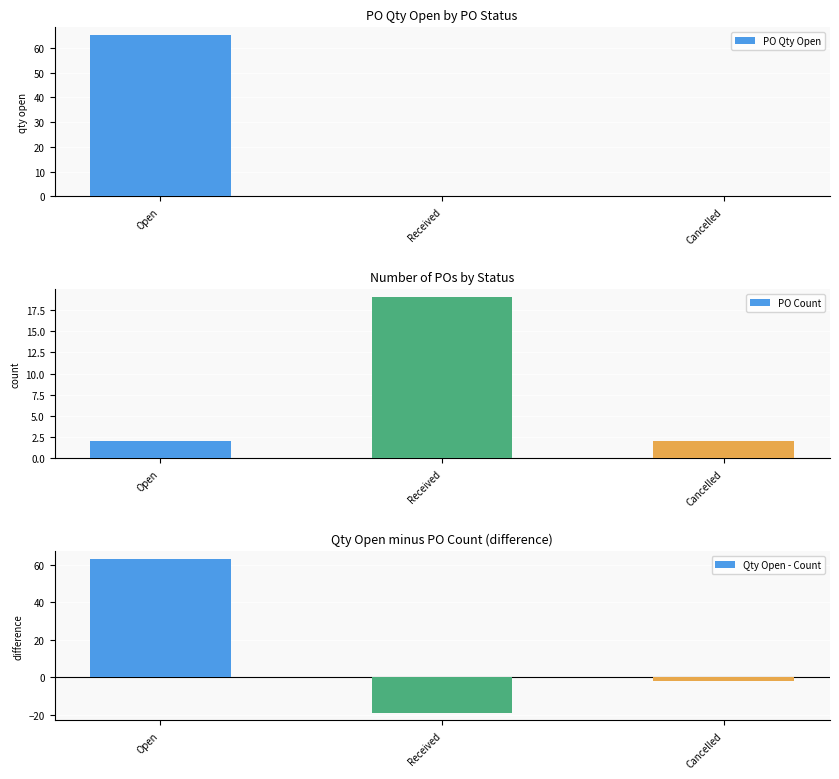

Which series has the largest range (max minus min)?

Qty Open - Count